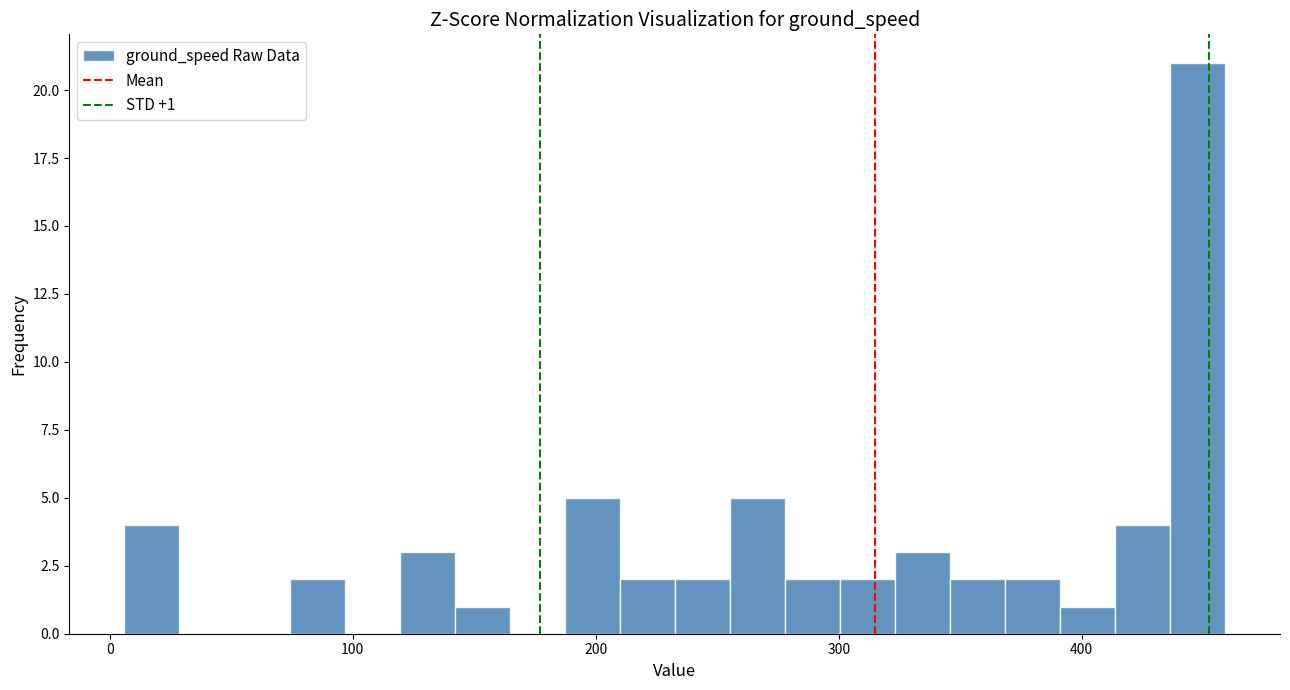

Around what value on the x-axis is the tallest bar? Give the approximate position of its centre, as read against the axis.

450